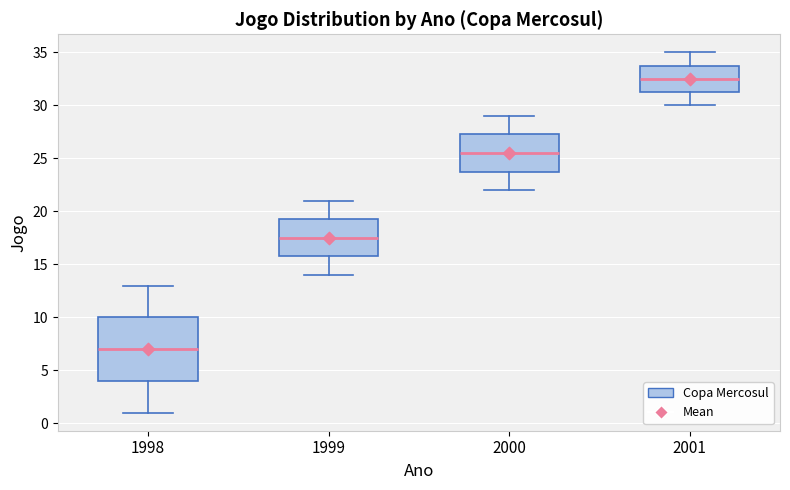

Reading left to right, transcribe this box plot: for each box, give where its median line is, the range the box spans, and where its two whiskers end, as read against the y-axis. The values are not printed on the chart, so give them approximately, as read against the axis.

1998: median 7.0, box 4.0 to 10.0, whiskers 1.0 to 13.0
1999: median 17.5, box 16.0 to 19.5, whiskers 14.0 to 21.0
2000: median 25.5, box 24.0 to 27.5, whiskers 22.0 to 29.0
2001: median 32.5, box 31.5 to 34.0, whiskers 30.0 to 35.0